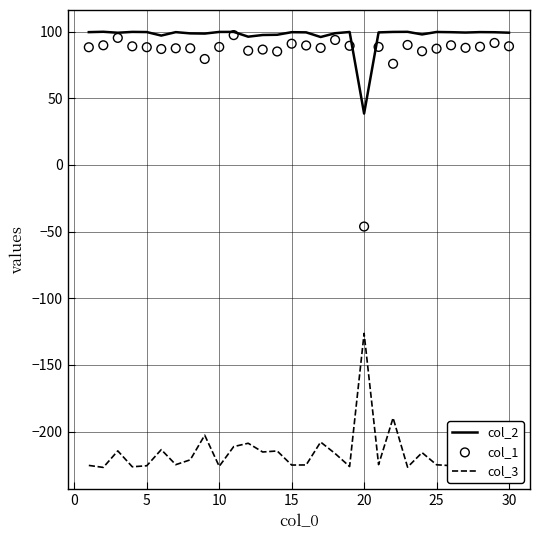

Which series has the largest total across all categories?

col_2